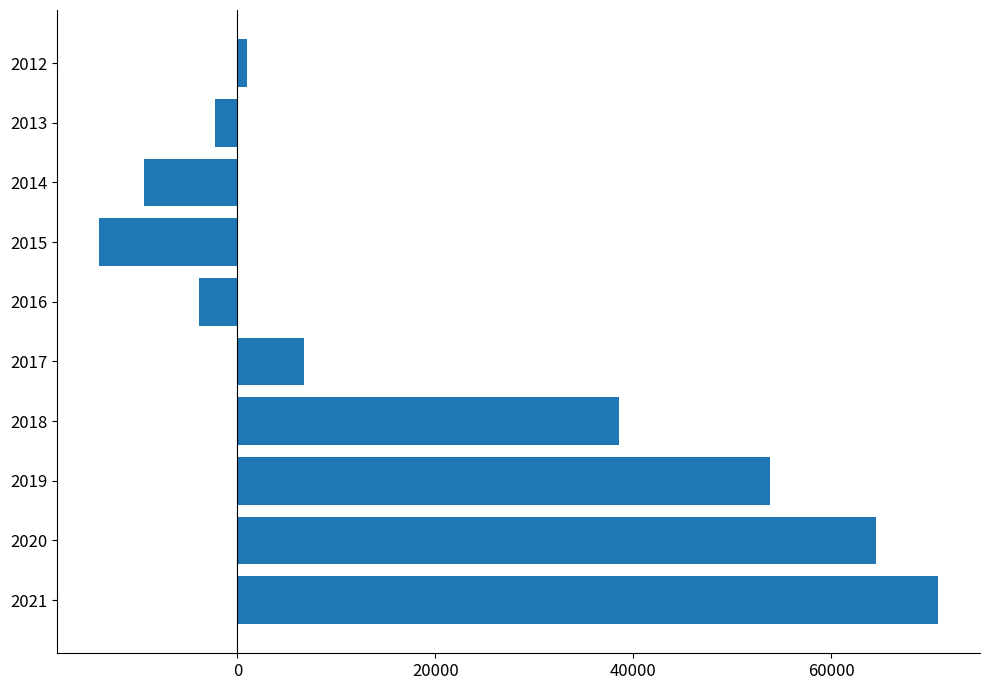

What is the difference between the maximum and minimum values?

84800